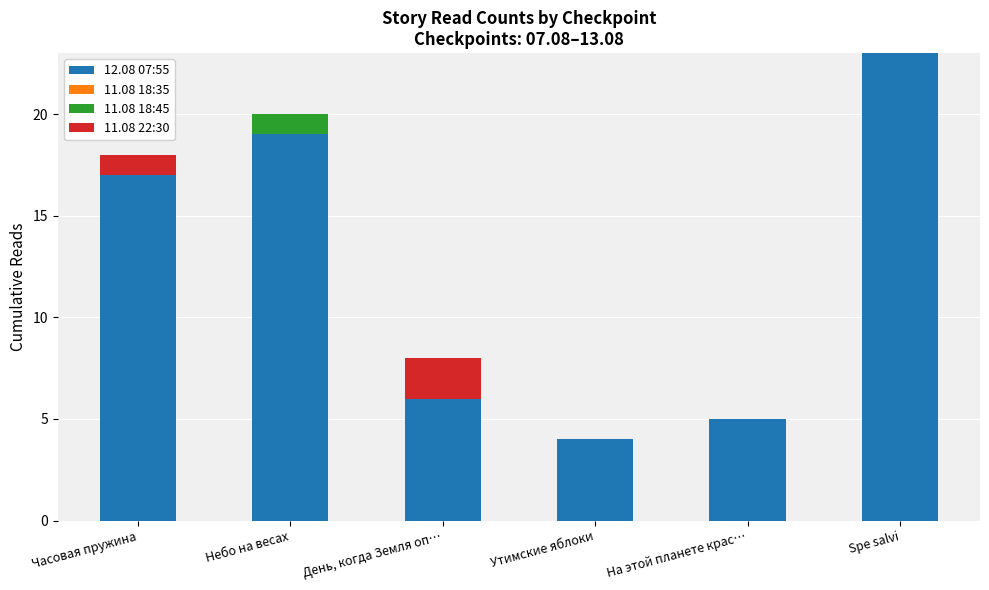

Which category has the highest value in the 12.08 07:55 series?

Spe salvi